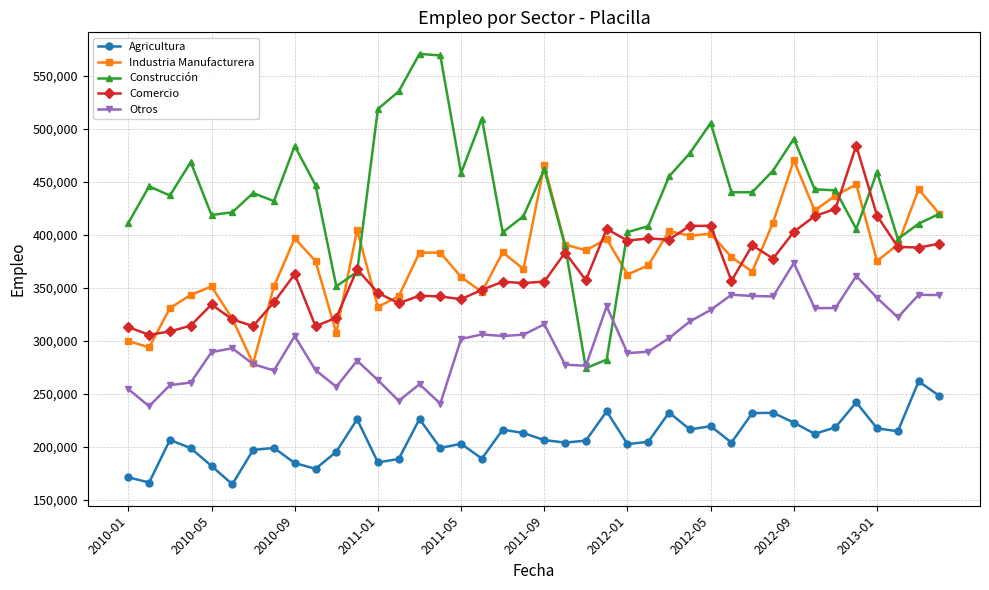

Which series has the widest spread of values?

Construcción